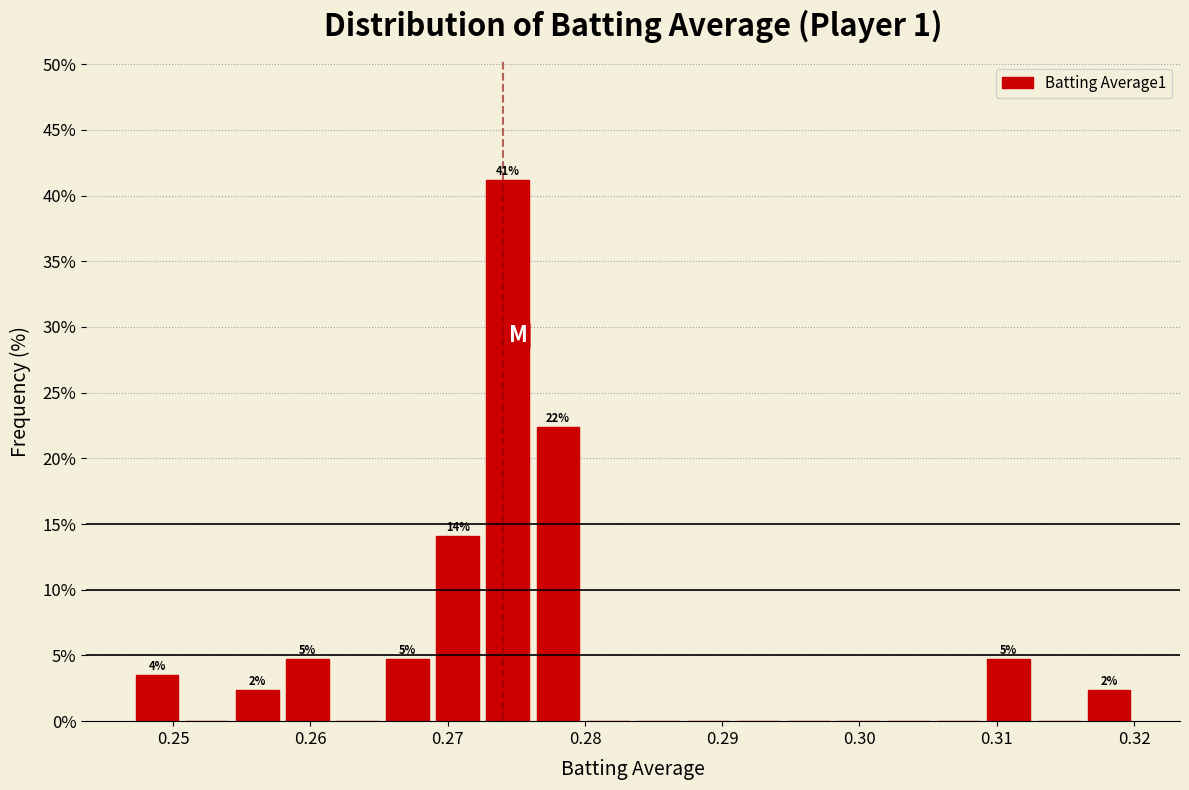

Around what value on the x-axis is the tallest bar? Give the approximate position of its centre, as read against the axis.

0.274